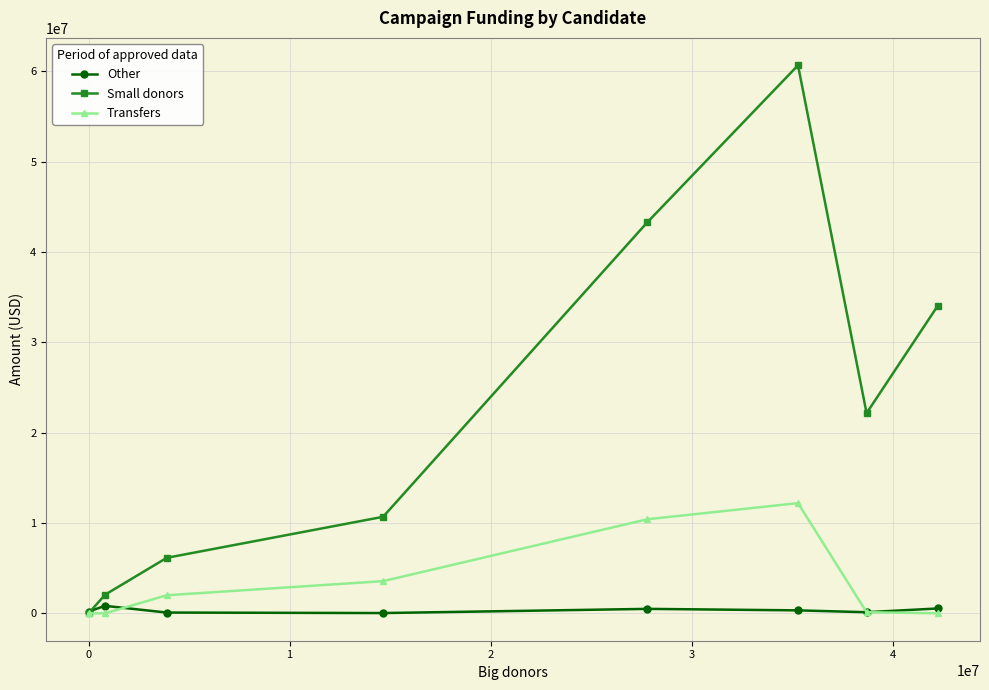

Which series has the widest spread of values?

Small donors